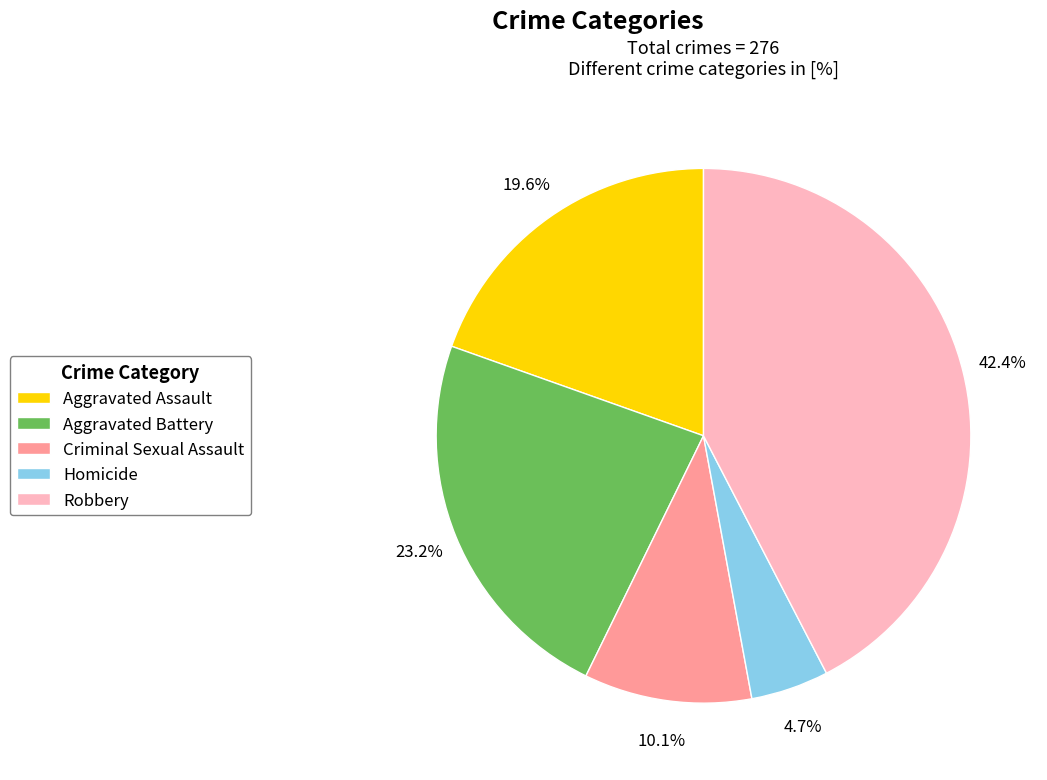

To the nearest percent, what is the difference between the Aggravated Assault and Robbery slice percentages?

23%